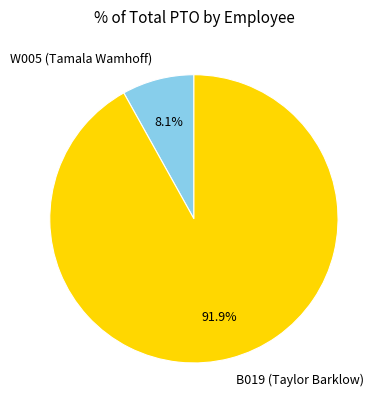

To the nearest percent, what portion does B019 (Taylor Barklow) represent?

92%